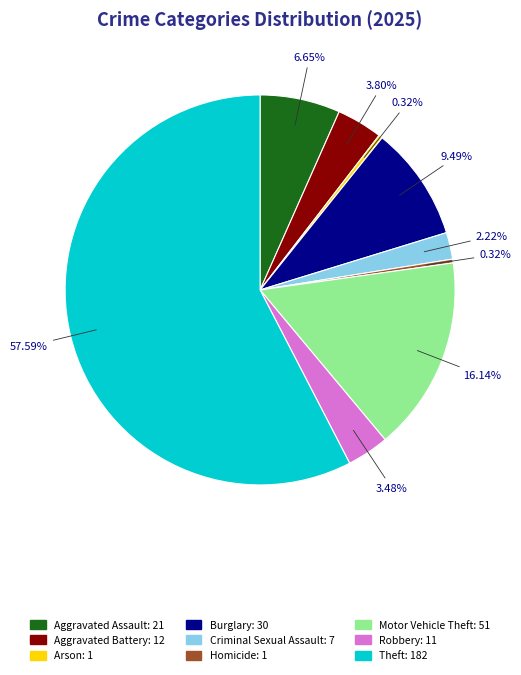

Do Aggravated Assault and Criminal Sexual Assault together represent more than half of the pie?

No